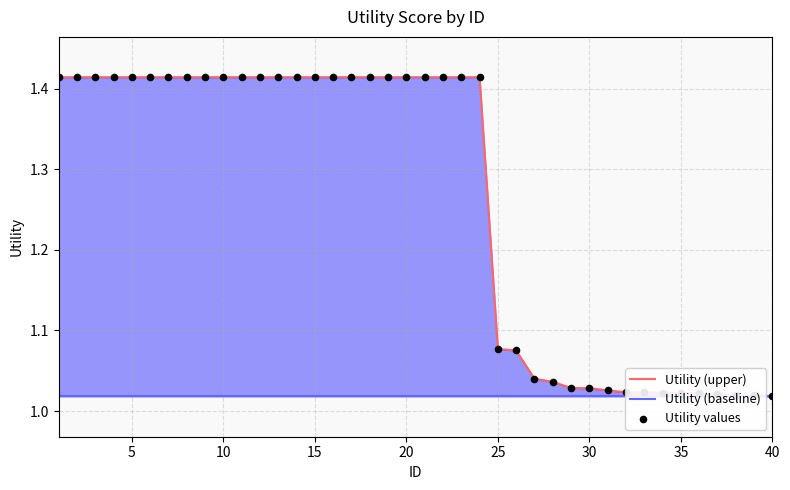

Which series reaches the minimum Y coordinate?

Utility (upper)